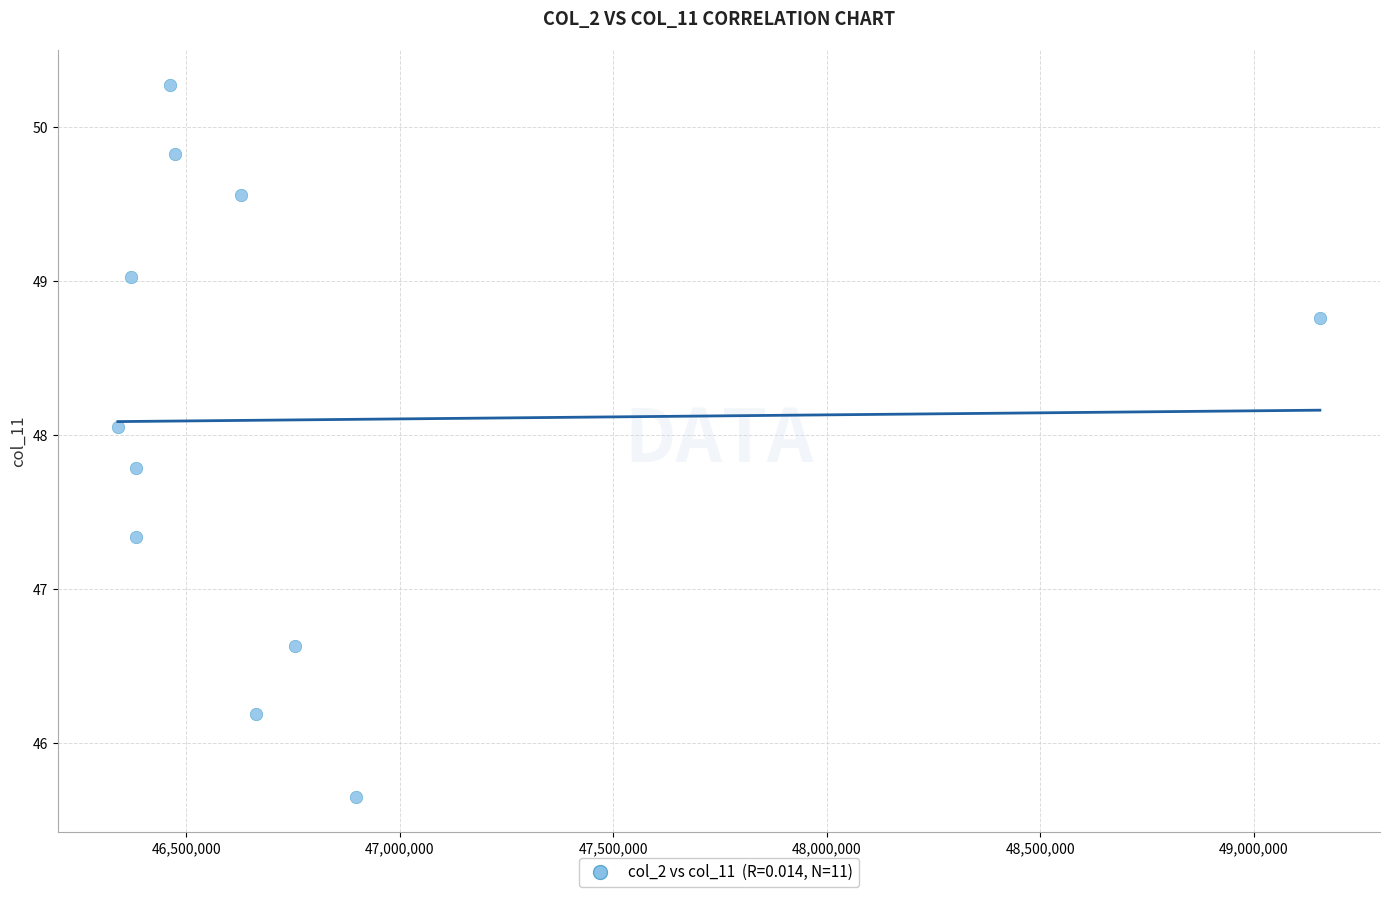

What is the range of X values (max minus min)?

2815083.0